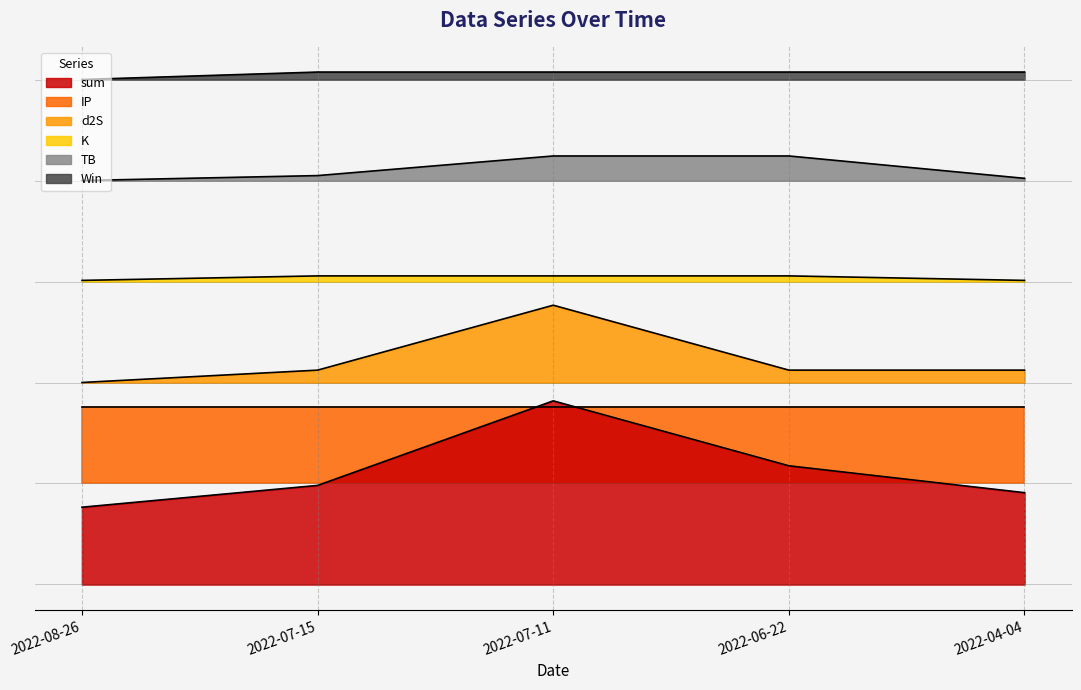

What is the difference between the second highest and second lowest values in the sum series?

3.6